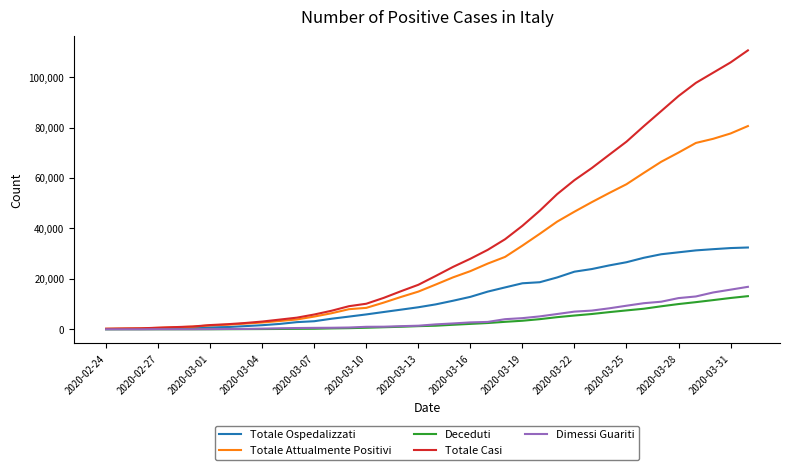

Which series has the widest spread of values?

Totale Casi